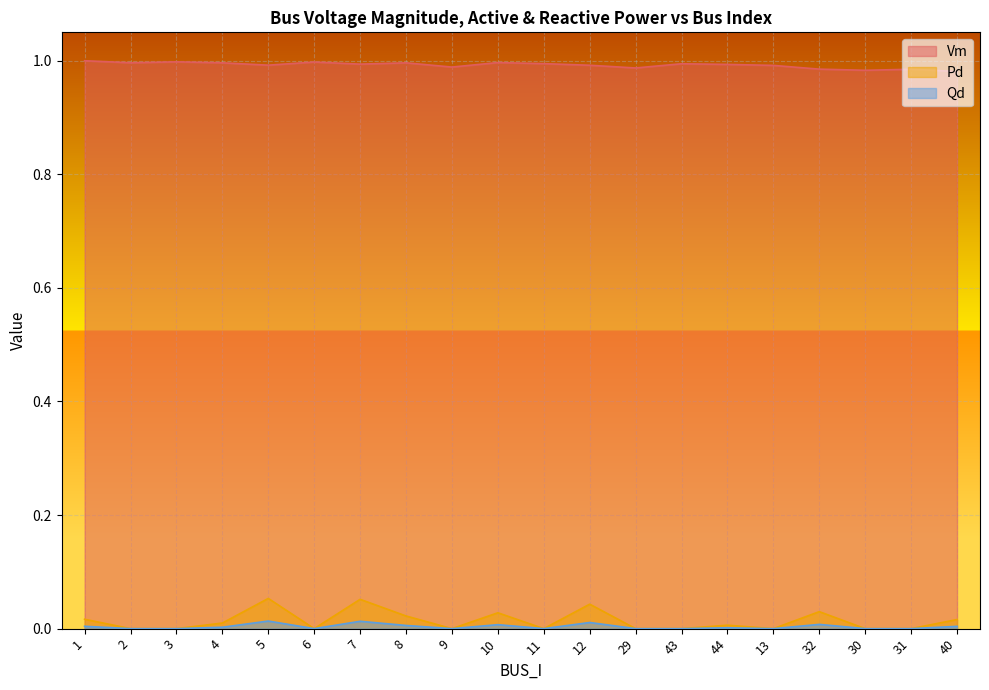

Is it true that Pd equals -0.0 at 29?

False